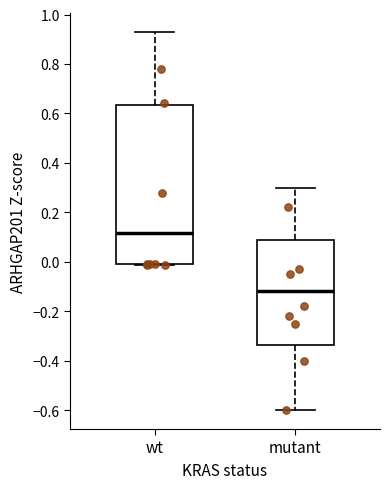

Which box's median line is the highest?

wt